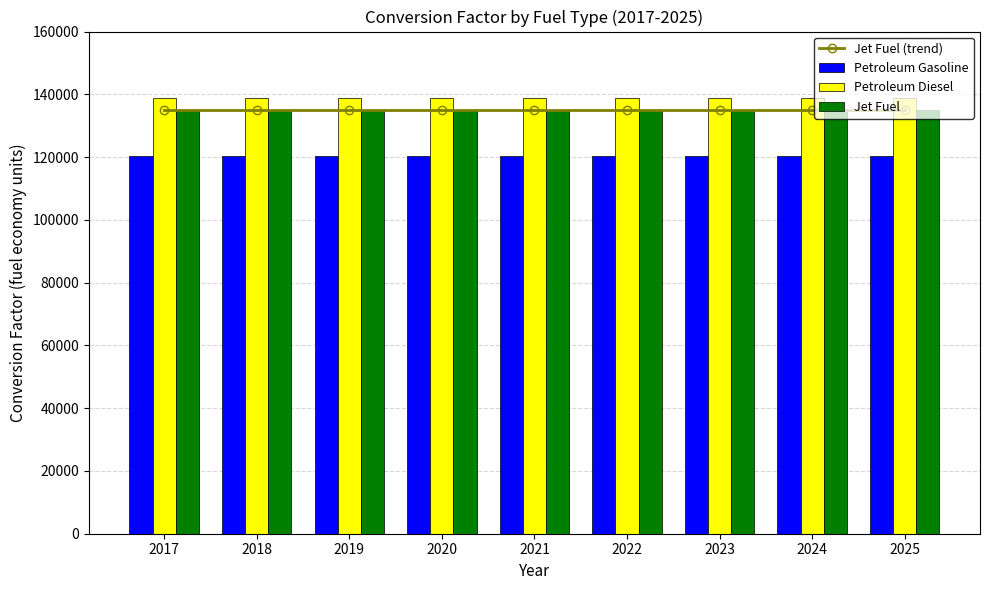

How many categories are shown in the chart?

9